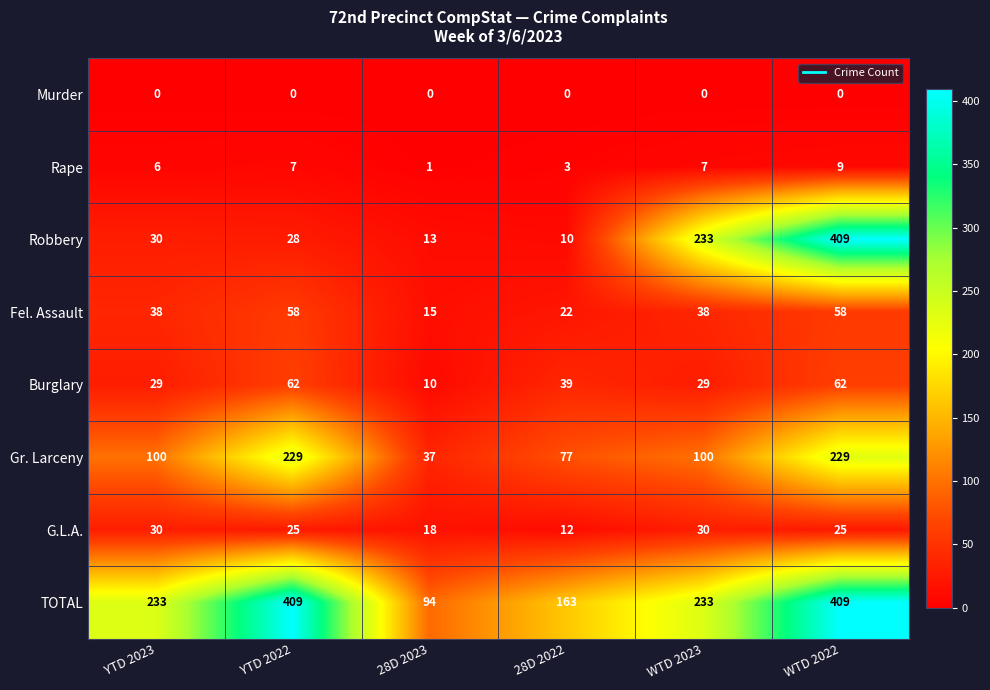

Between YTD 2023 and WTD 2022, which series saw the biggest shift?

Robbery